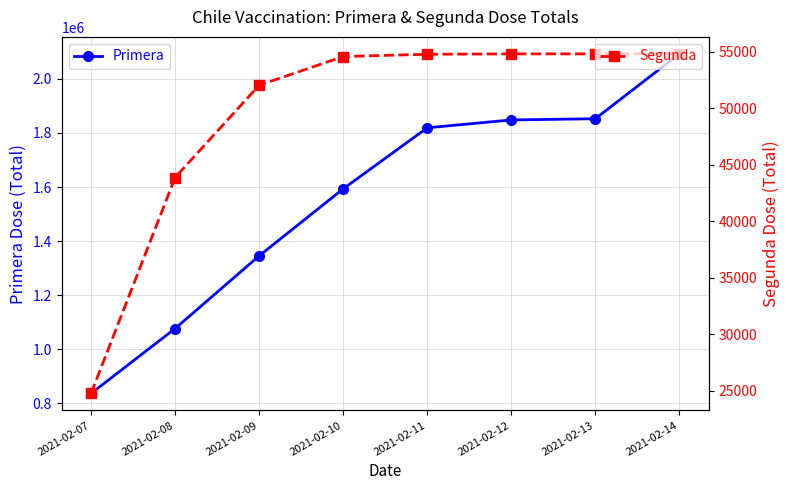

Reading right to left, list all the values displayed in this chart.

Primera: 2092453	1852521	1848061	1818987	1593170	1345352	1076484	836412
Segunda: 54819	54819	54819	54785	54582	52041	43872	24752